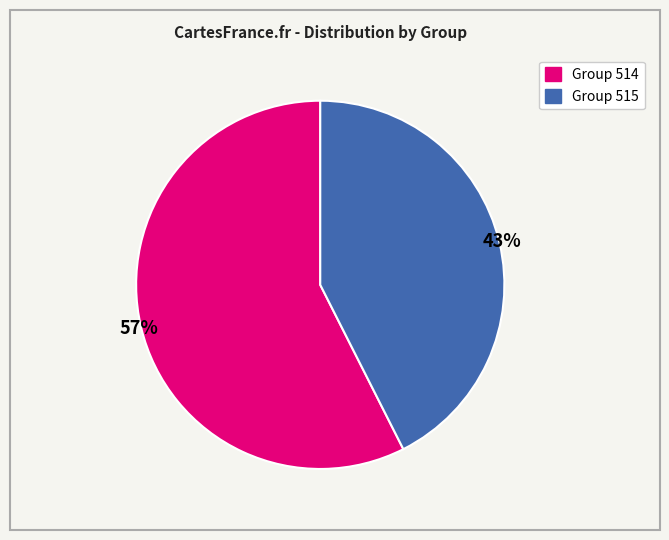

Is there any slice that represents more than half of the pie?

Yes